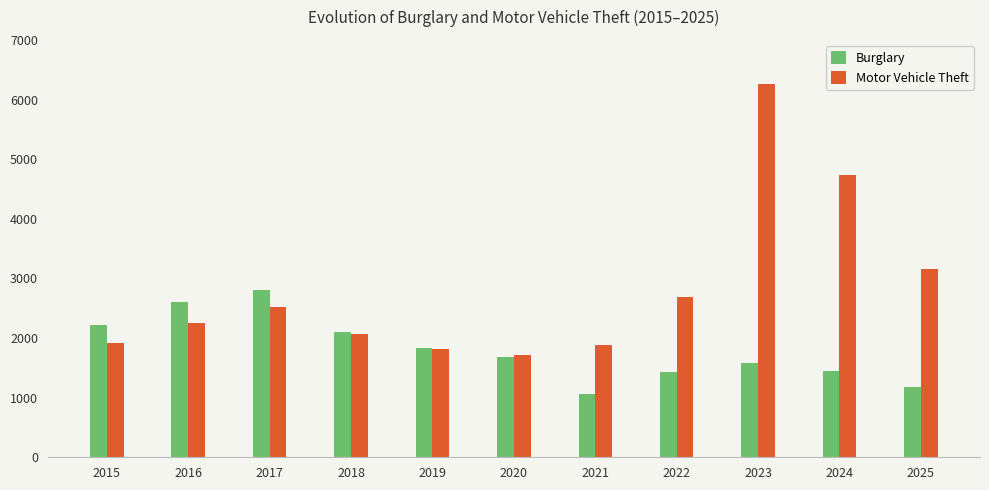

Rank the series by their average value, from lowest to highest.

Burglary, Motor Vehicle Theft